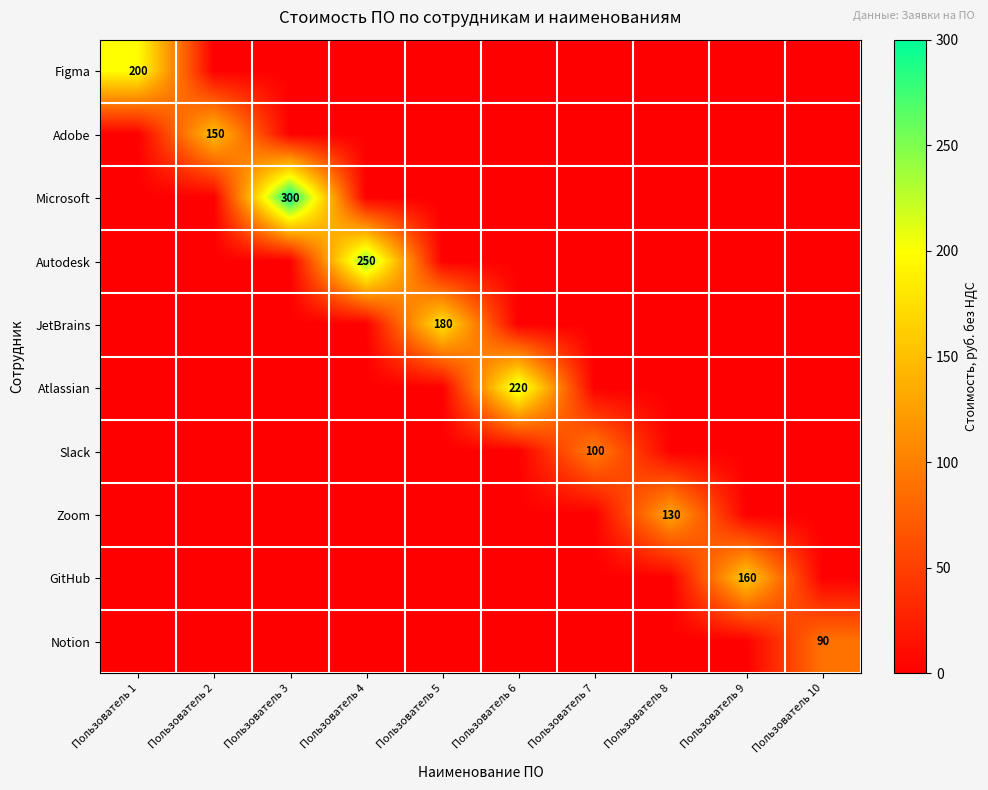

Is it true that Microsoft equals 300 at Пользователь 3?

True